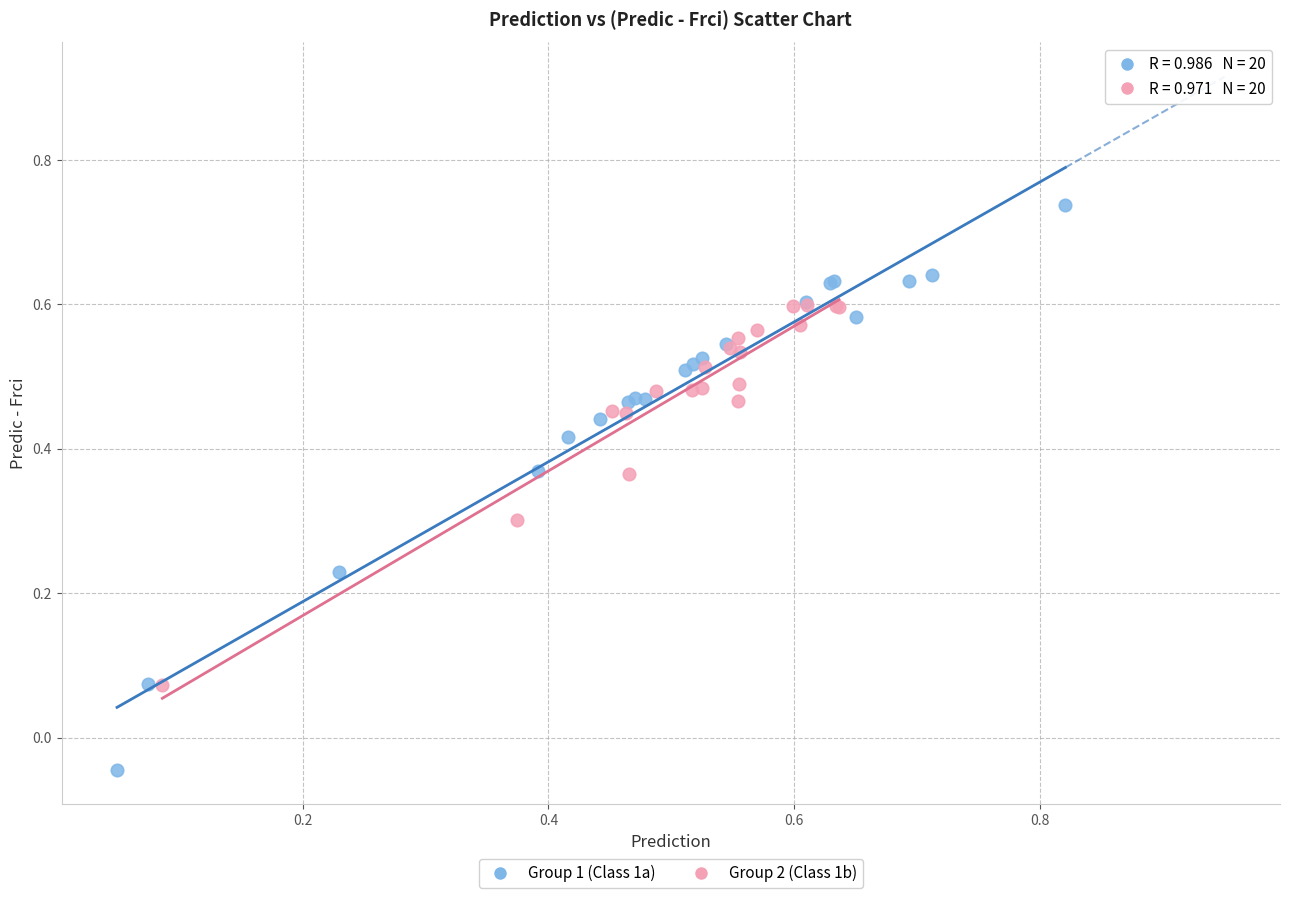

What are all the series names shown in the legend?

Group 1 (Class 1a), Group 2 (Class 1b)